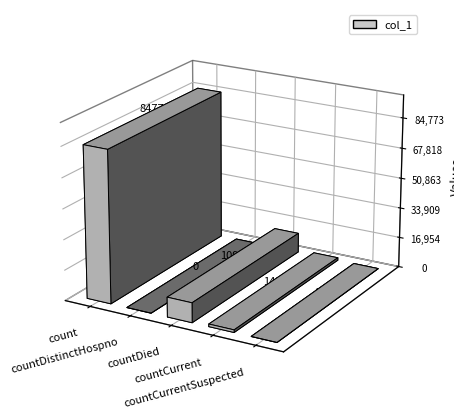

List the labels in order of value, largest first.

count, countDied, countCurrent, countDistinctHospno, countCurrentSuspected